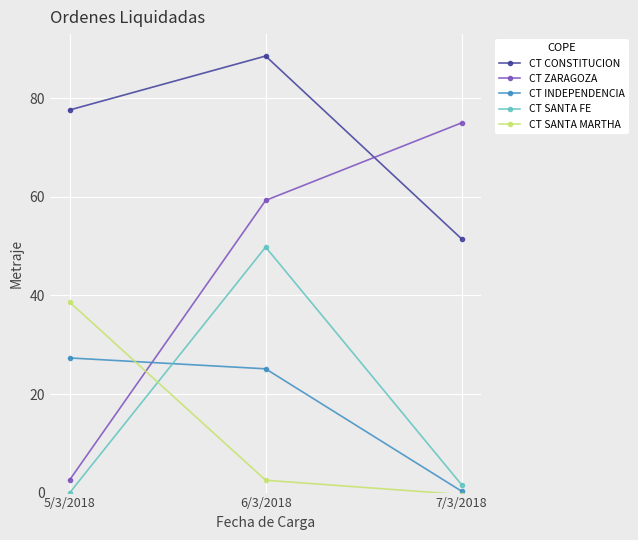

Rank the categories by CT SANTA FE value from highest to lowest.

6/3/2018, 7/3/2018, 5/3/2018